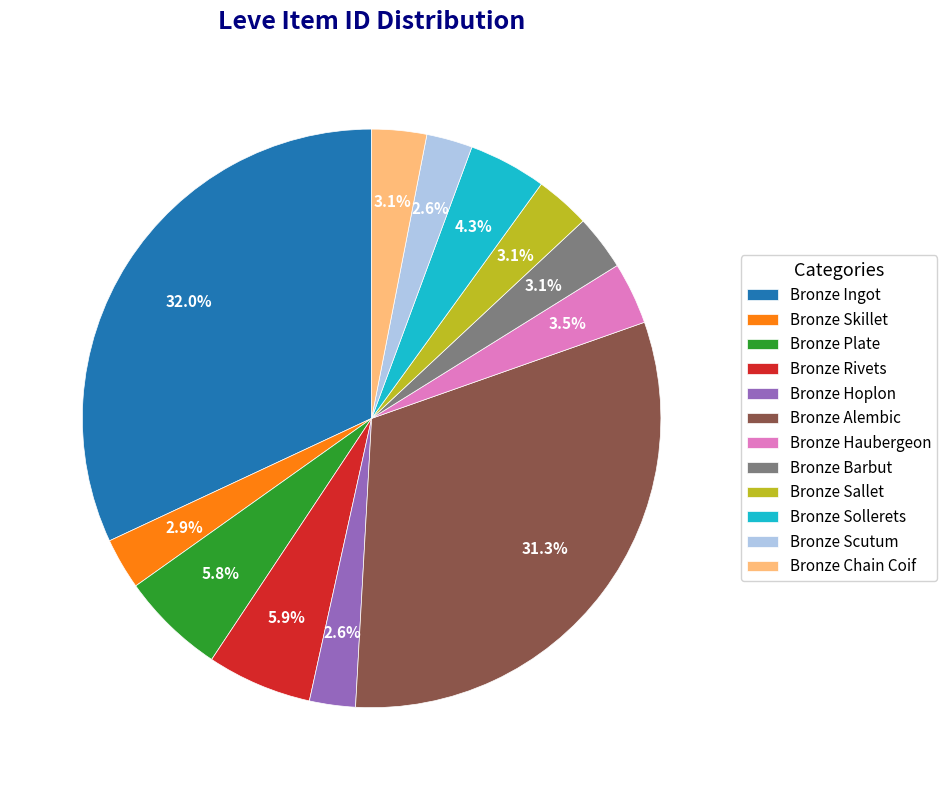

To the nearest percent, what is the average slice percentage?

8%